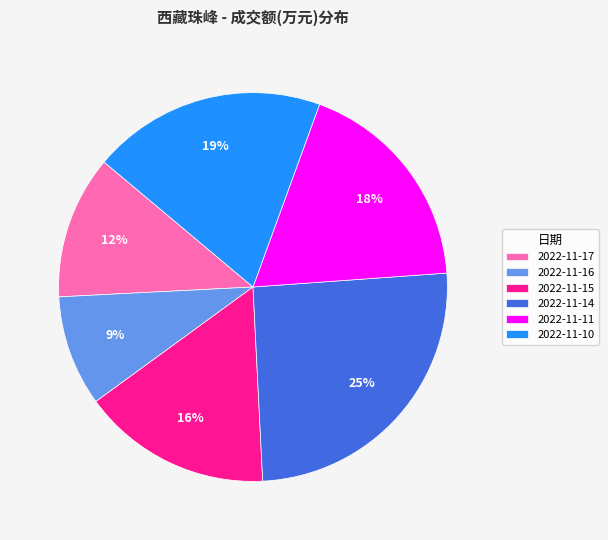

To the nearest percent, what is the difference between the 2022-11-14 and 2022-11-10 slice percentages?

6%